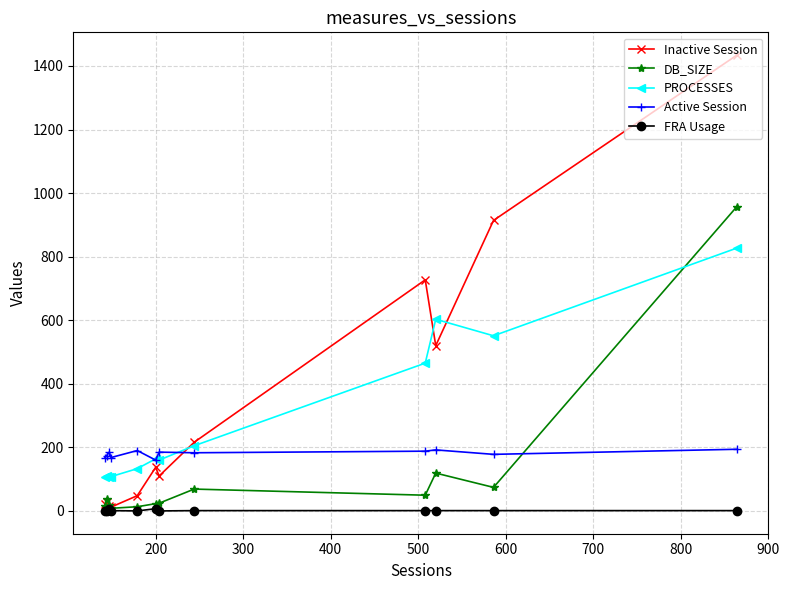

What is the lowest value of the Active Session series?

160.0